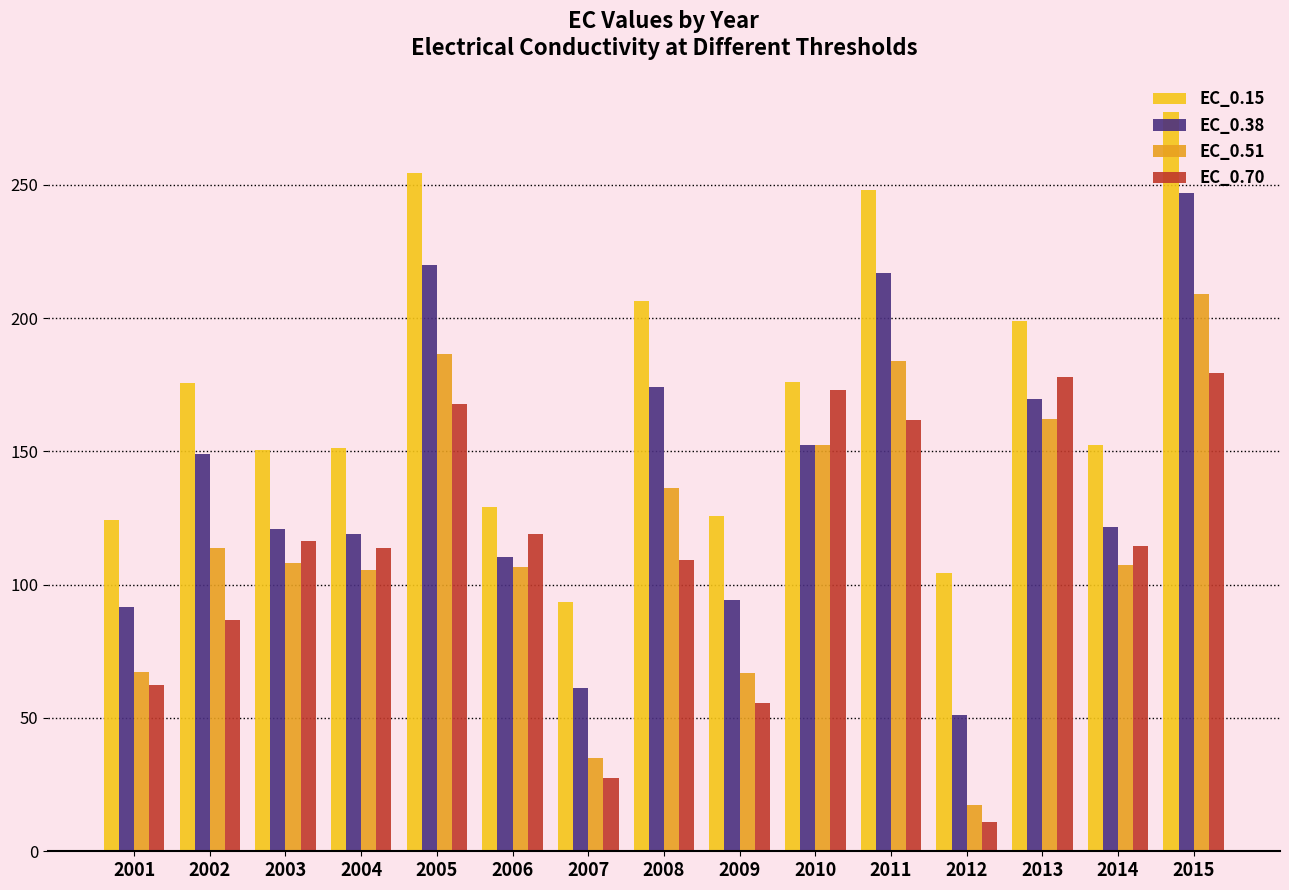

The value of EC_0.70 at 2003 is 116.4. True or false?

True